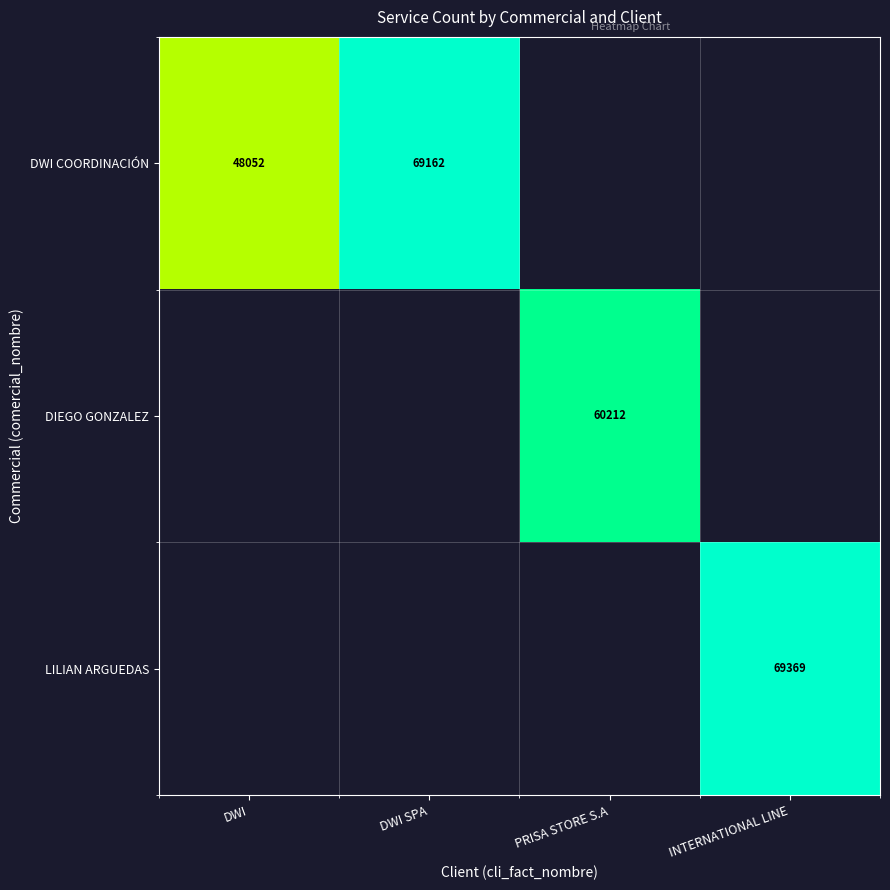

The value of DWI COORDINACIÓN at DWI is 48052. True or false?

True